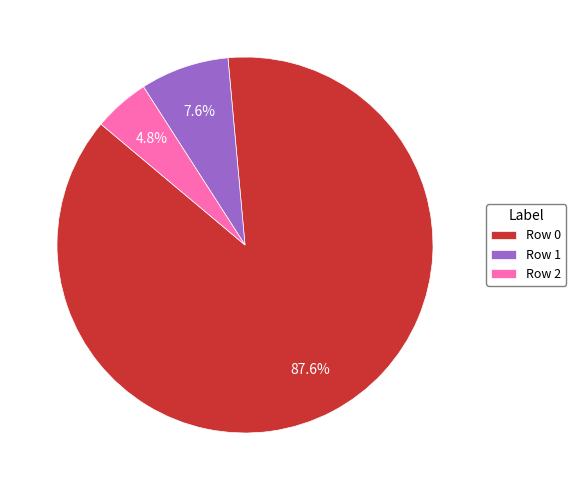

Approximately how many times larger is the value at Row 2 compared to Row 0?

0.1